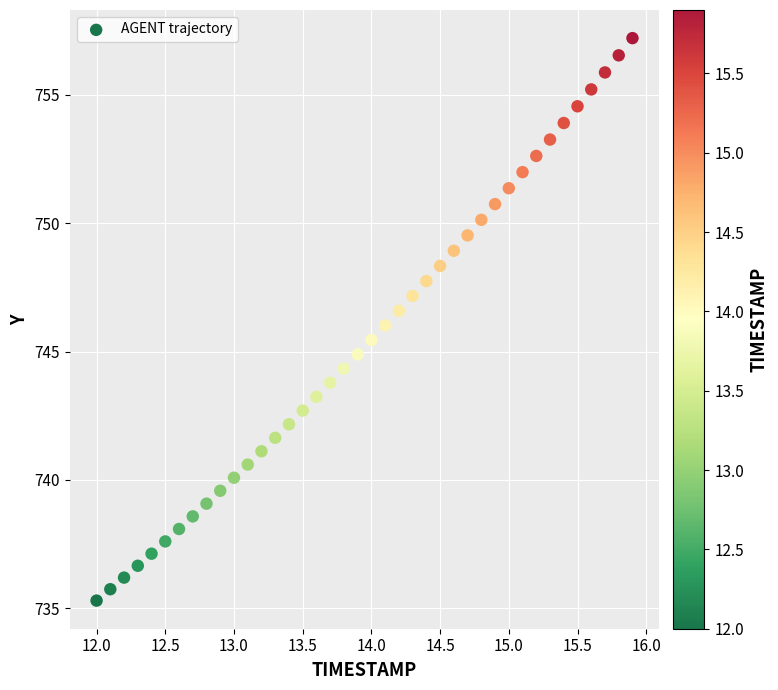

What is the range of X values (max minus min)?

3.9